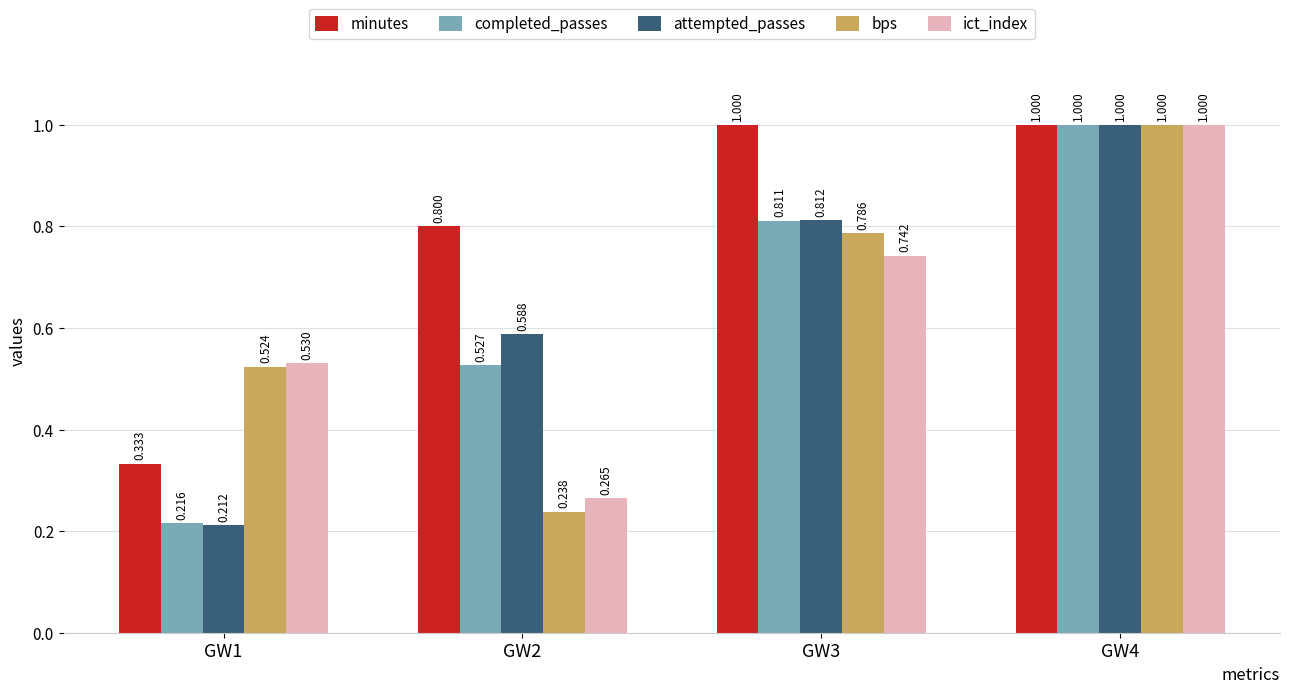

At GW3, list the series in order from smallest to largest.

ict_index, bps, completed_passes, attempted_passes, minutes